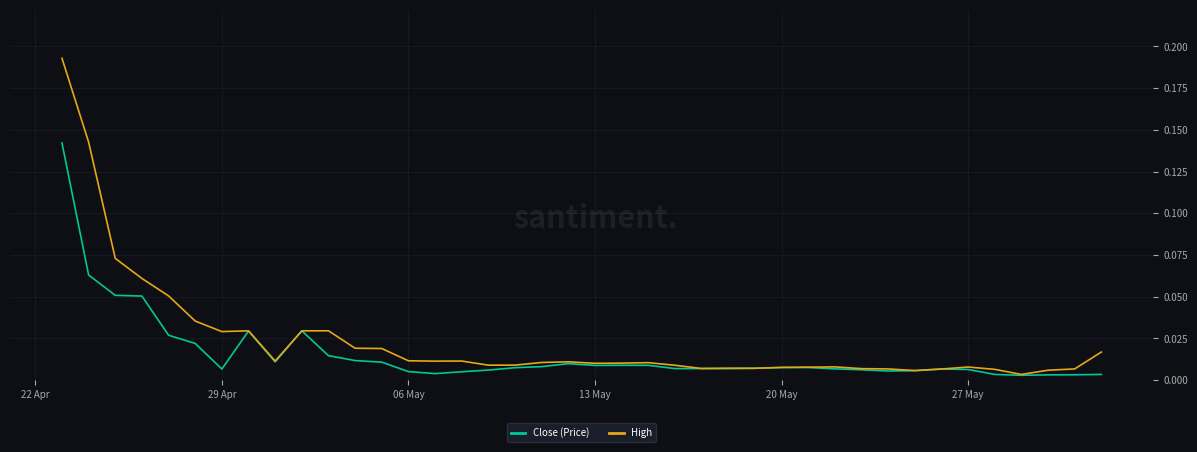

How many interior local peaks does the High series have?

8